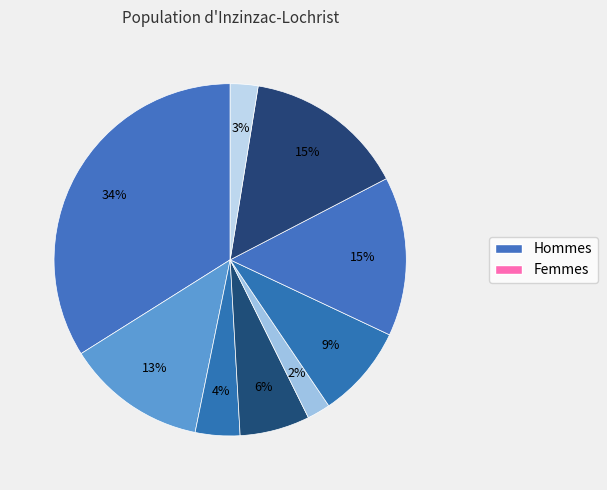

How many slices are in this pie chart?

9